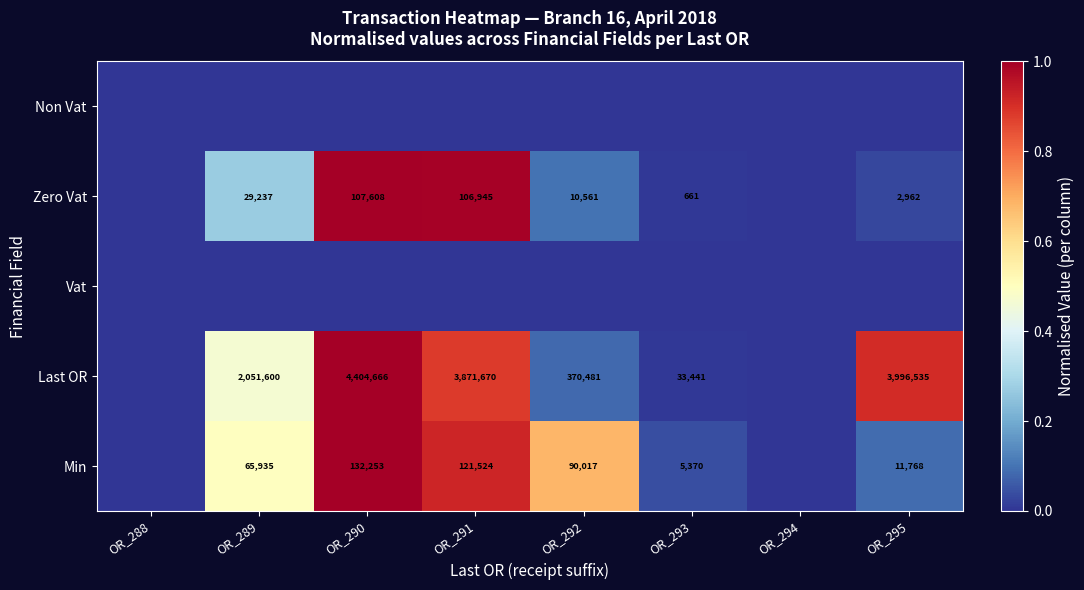

The value of Min at OR_292 is 90017. True or false?

True